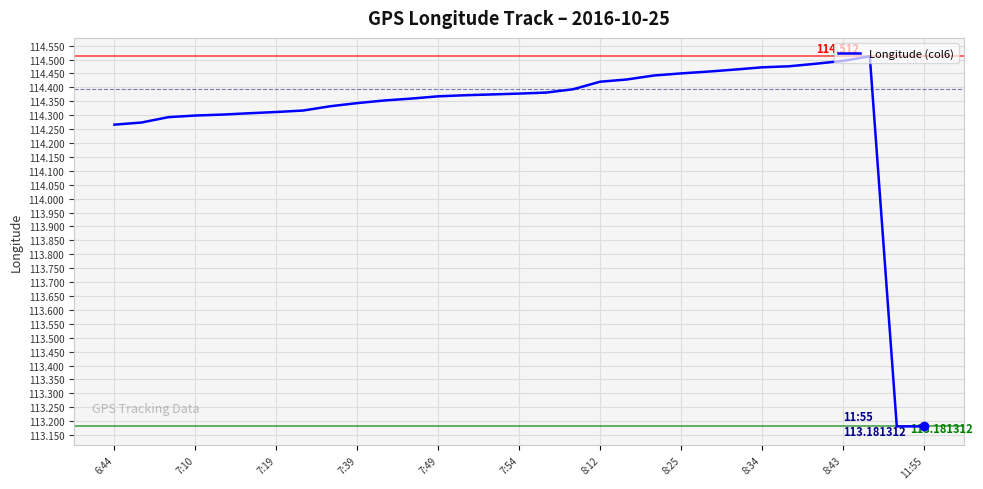

How many lines are shown in the chart?

1